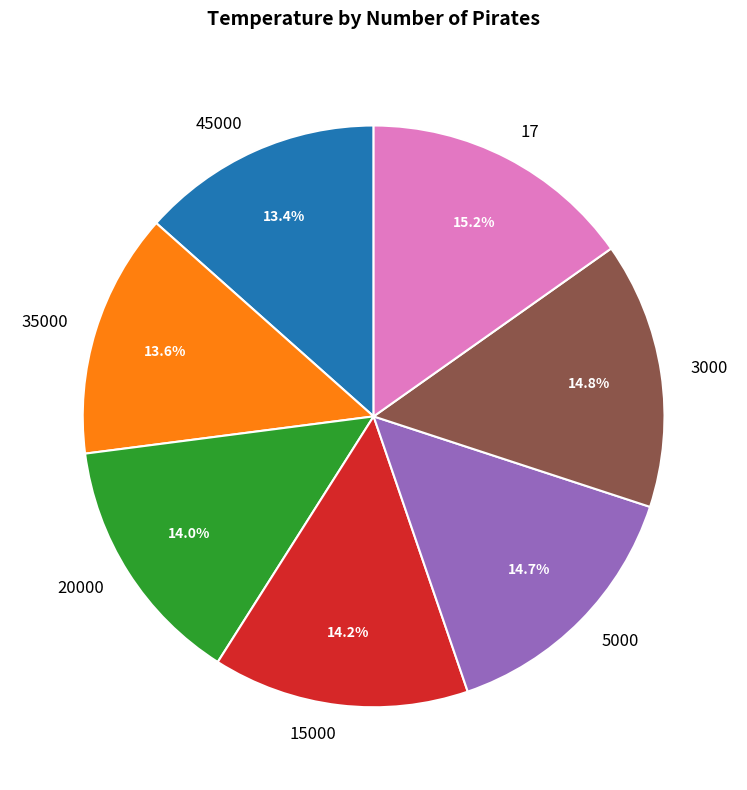

Is the sum of 3000 and 17 greater than half?

No